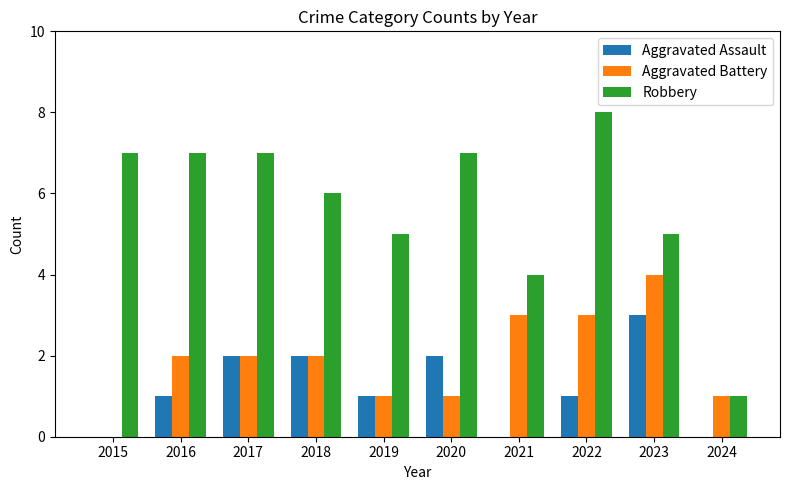

Which series has the widest spread of values?

Robbery